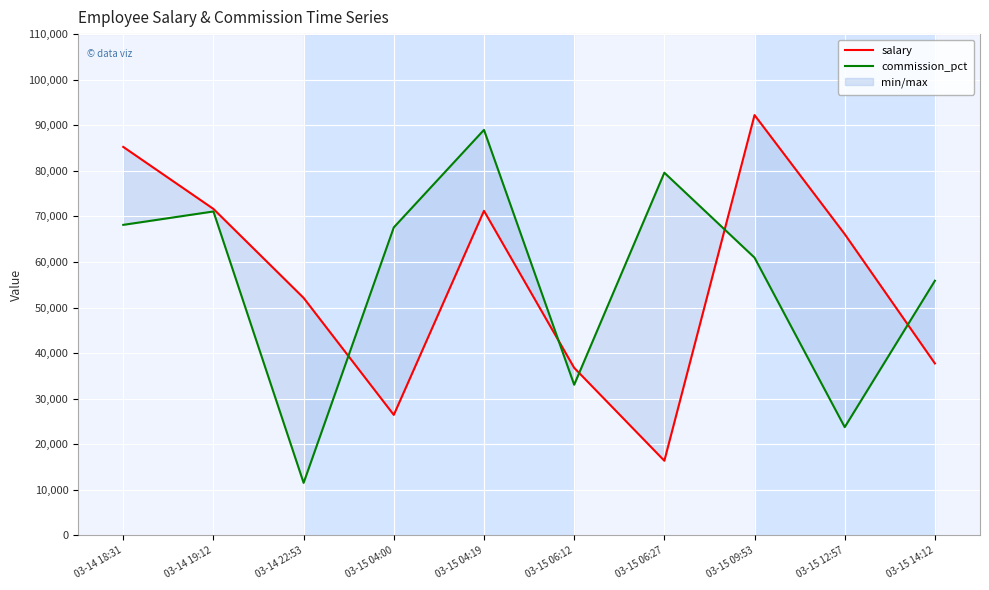

What value does the salary series have at 03-15 06:27, to the nearest 50?

16400